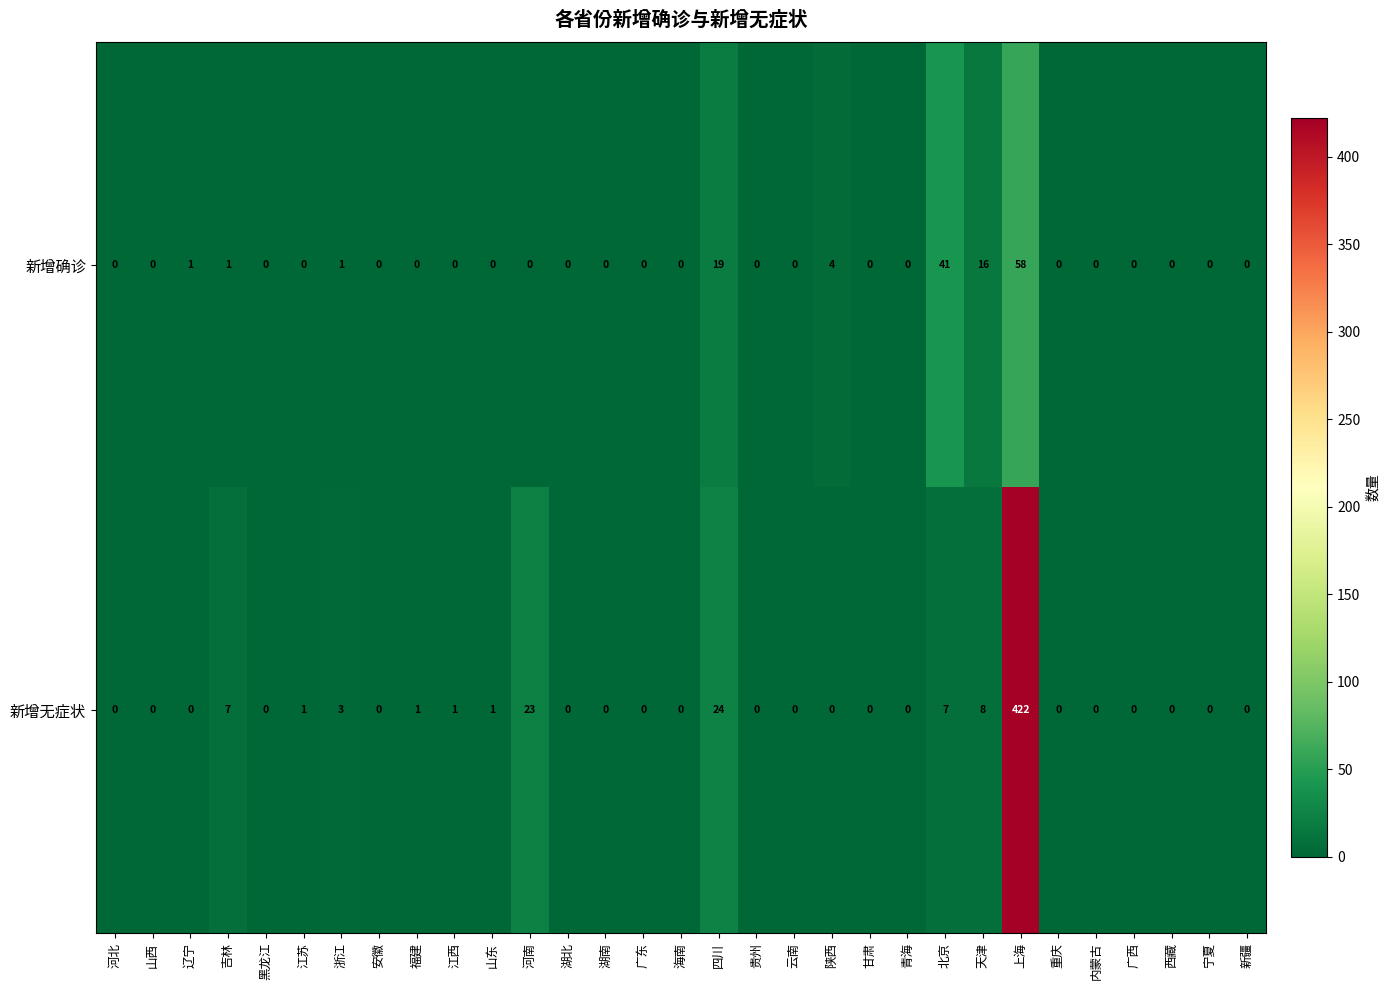

At which category is the sum across all series the highest?

上海